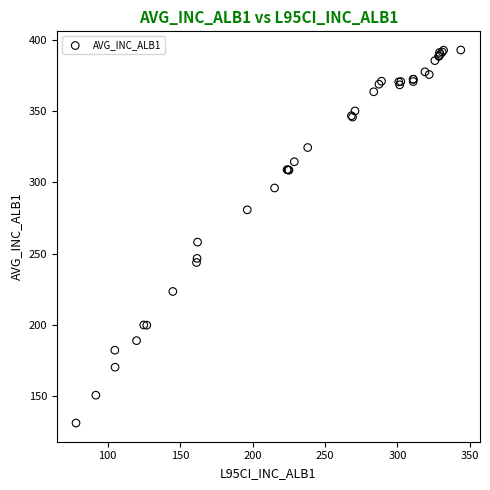

What Y value in the scatter plot is closest to 261?

258.1